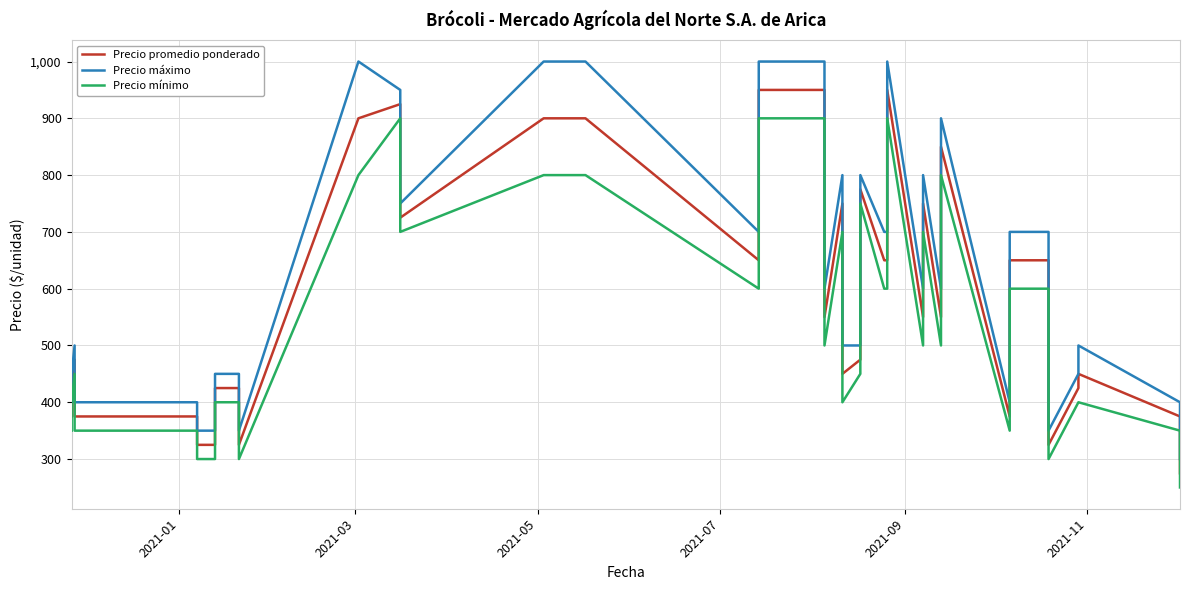

How many values in the Precio máximo series are below 600?

19